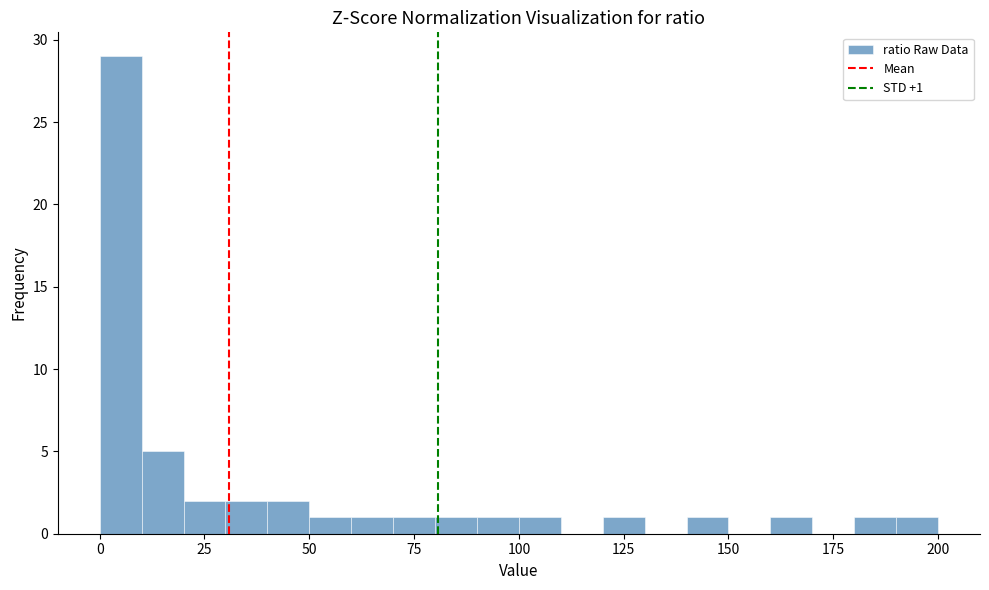

Around what value on the x-axis is the tallest bar? Give the approximate position of its centre, as read against the axis.

5